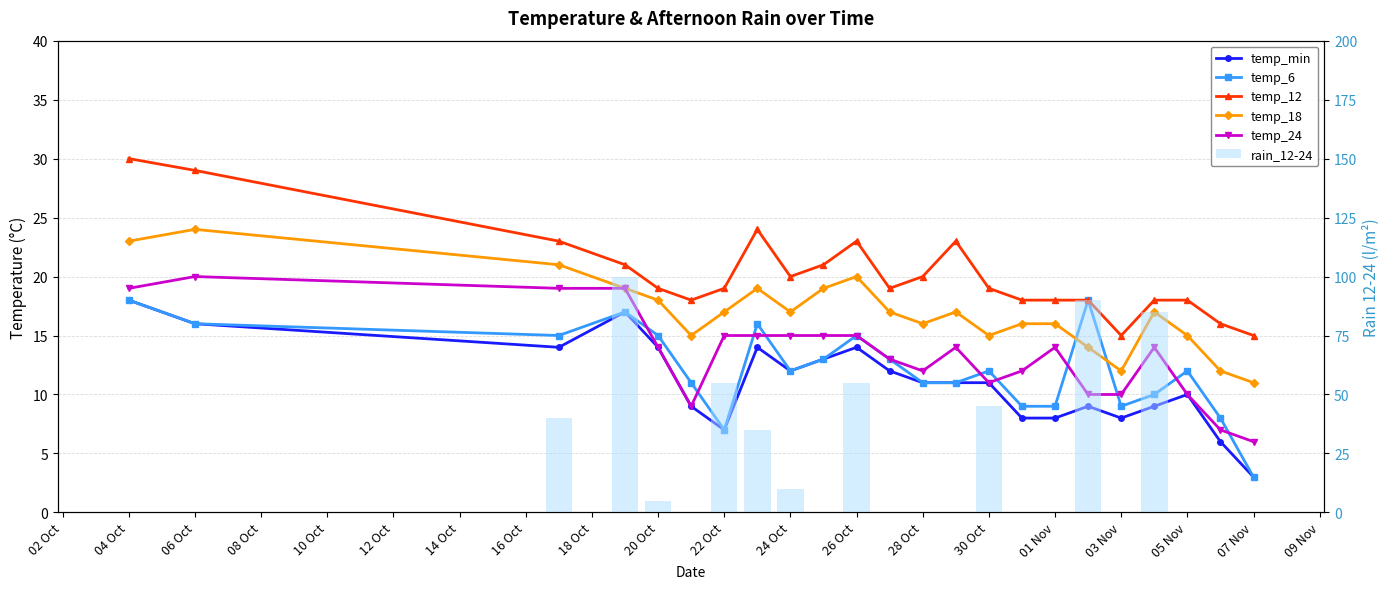

What is the label of the 12th bar from the right?

24 Oct